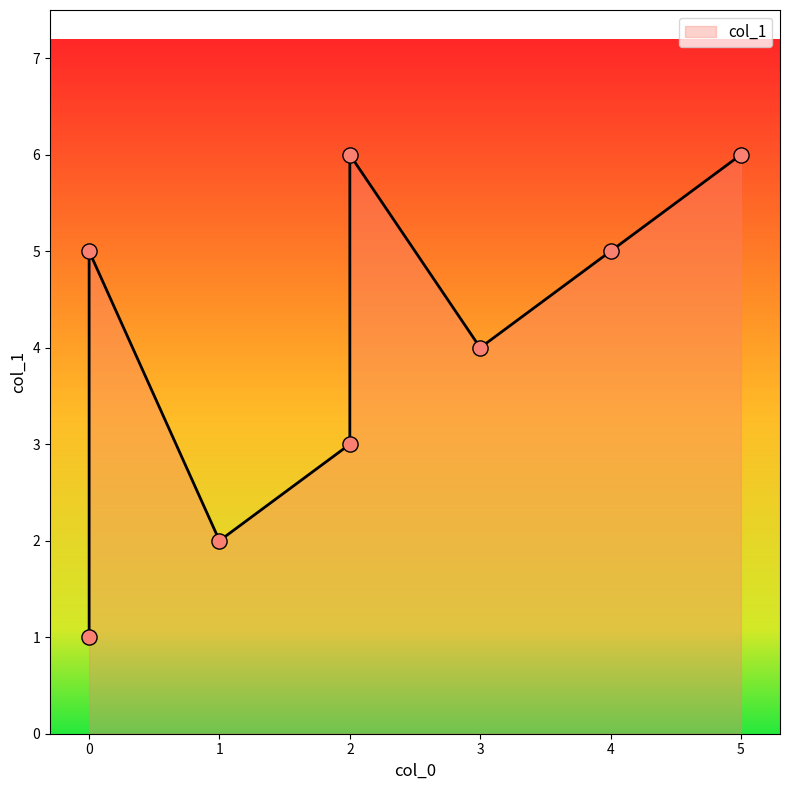

What is the change in value from 5 to 2?

-3